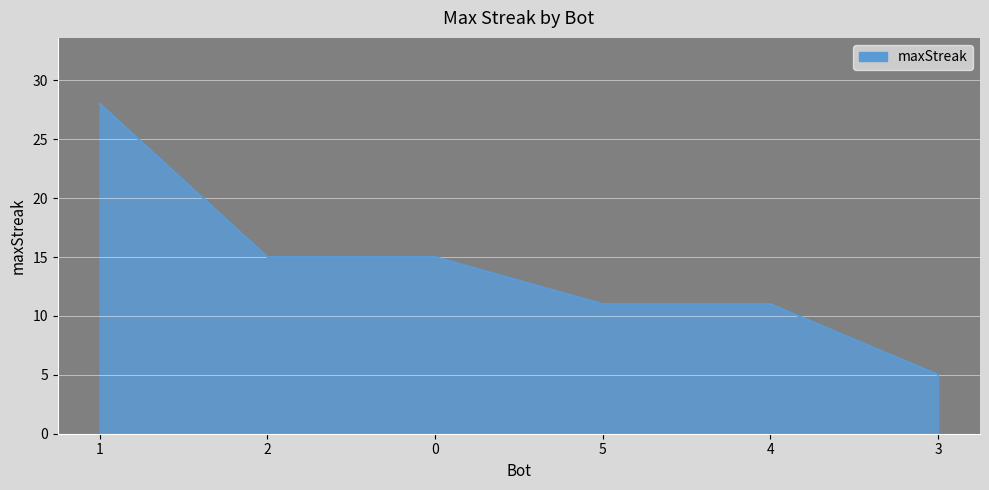

What position from the left is 0?

3